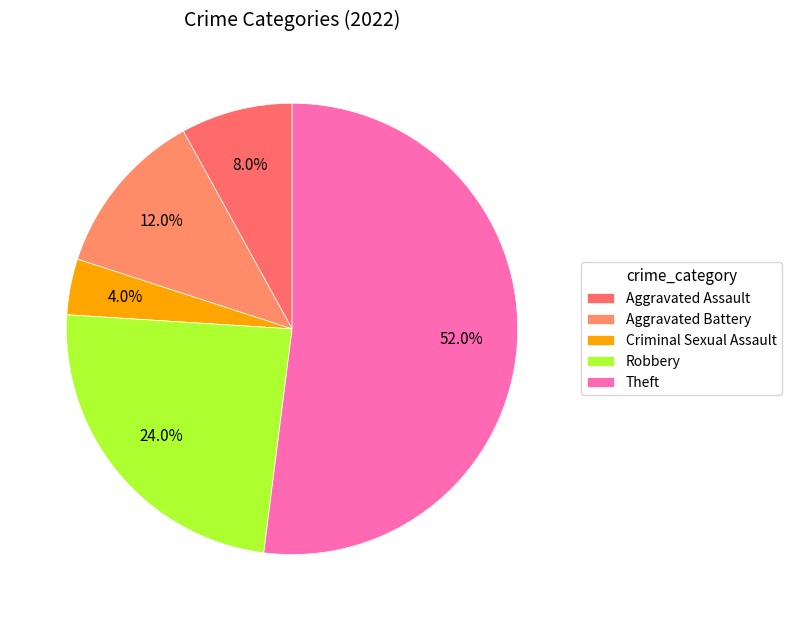

How many slices are in this pie chart?

5